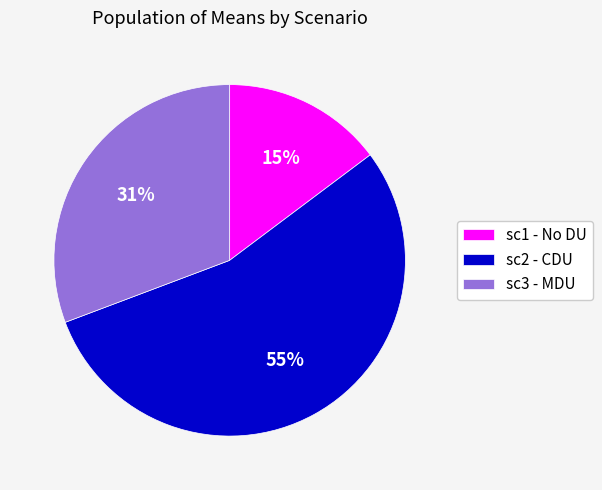

True or false: sc3 - MDU accounts for 31% of the total.

True